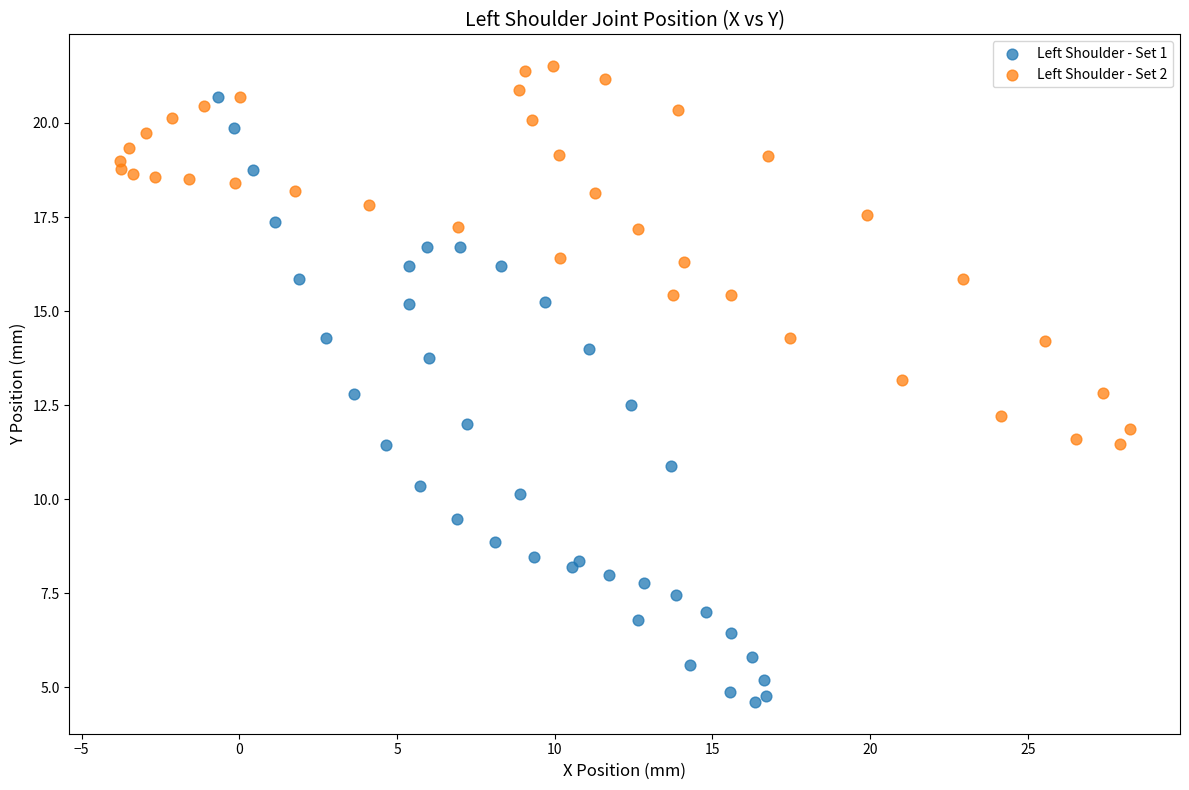

What are all the series names shown in the legend?

Left Shoulder - Set 1, Left Shoulder - Set 2